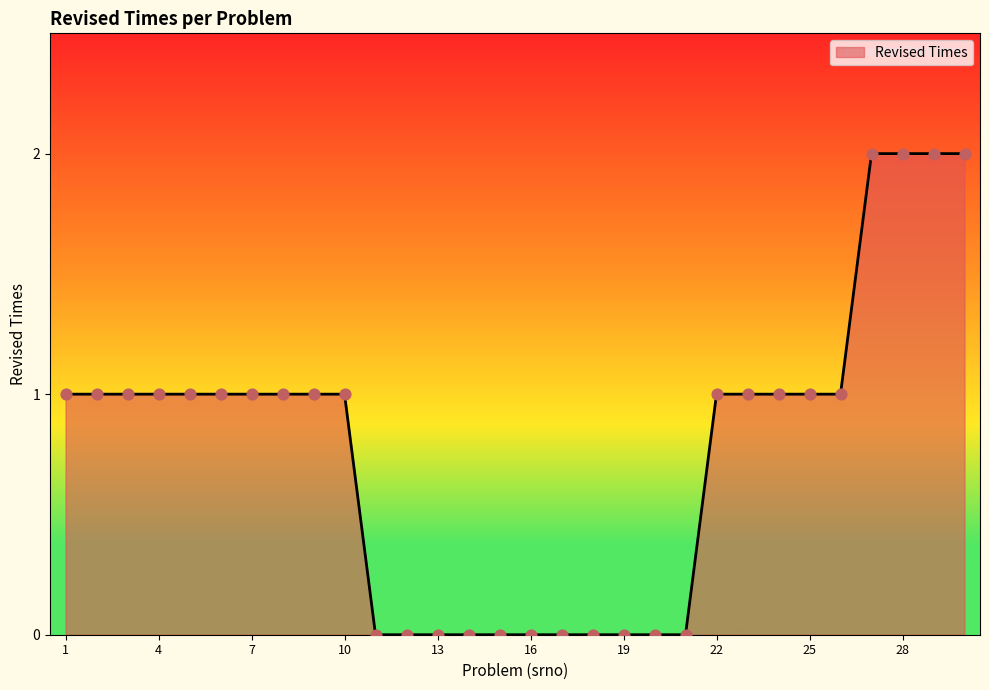

Does the chart have visible grid lines?

No